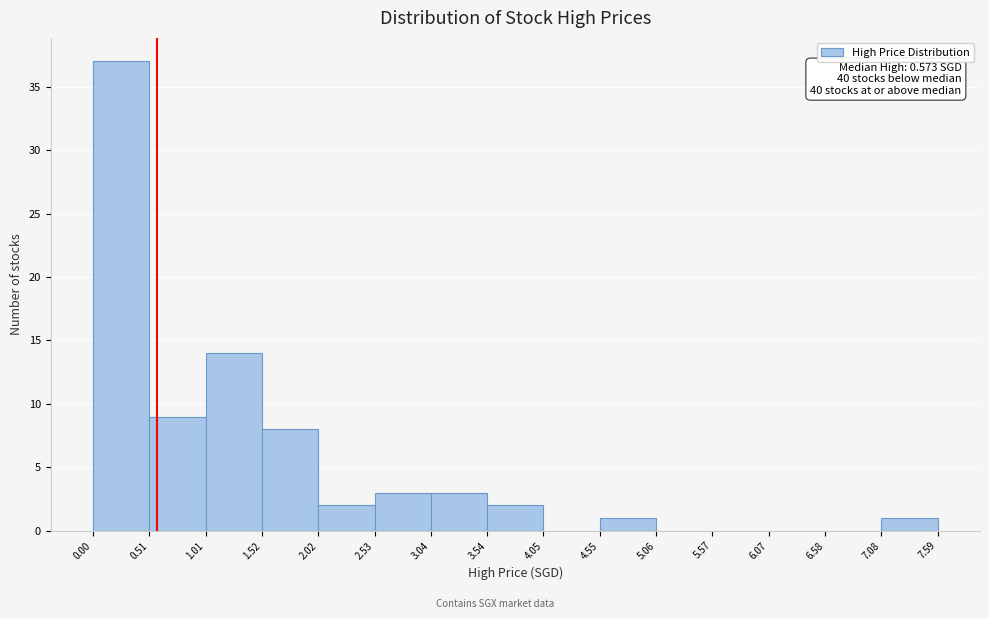

Which range on the x-axis has the tallest bar?

0.00 to 0.51